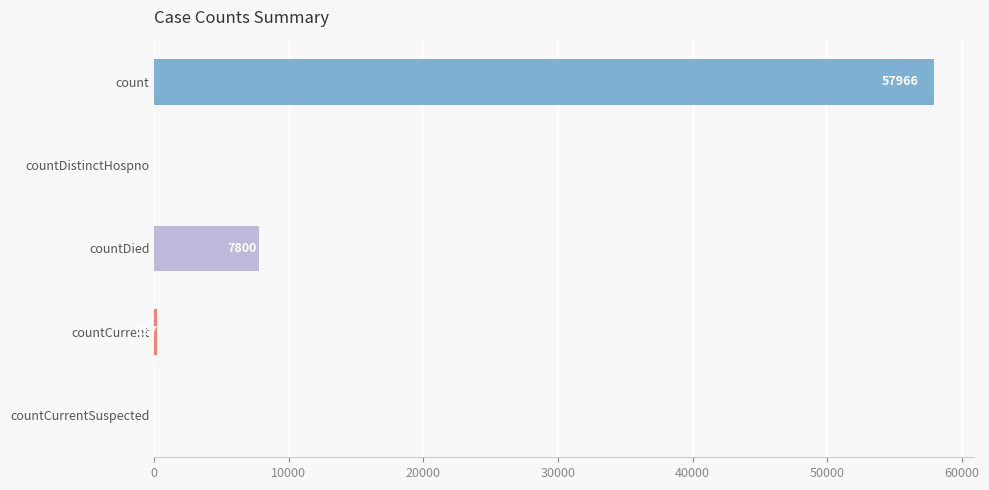

How many positive values are there?

3